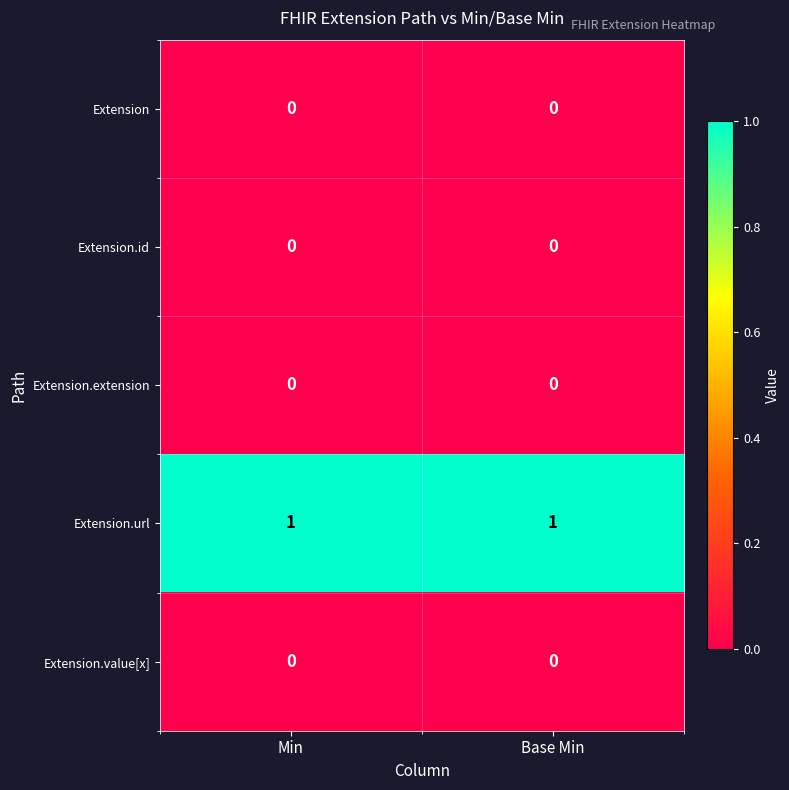

Is it true that Extension equals 0 at Base Min?

True